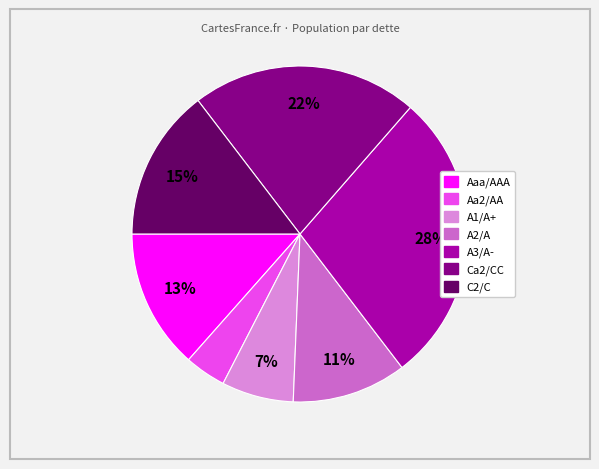

How many slices are in this pie chart?

7